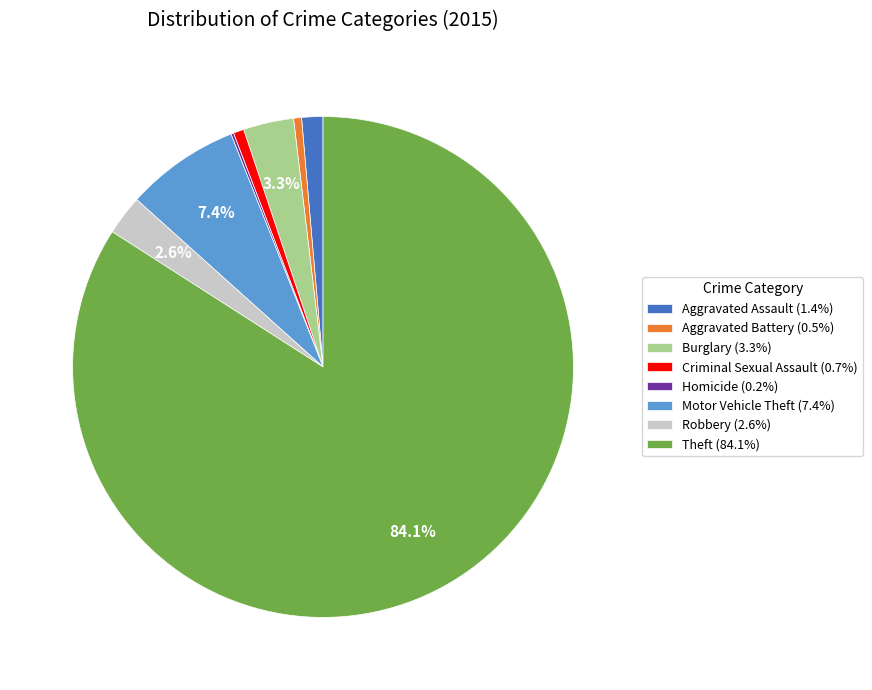

Which slice is the largest?

Theft